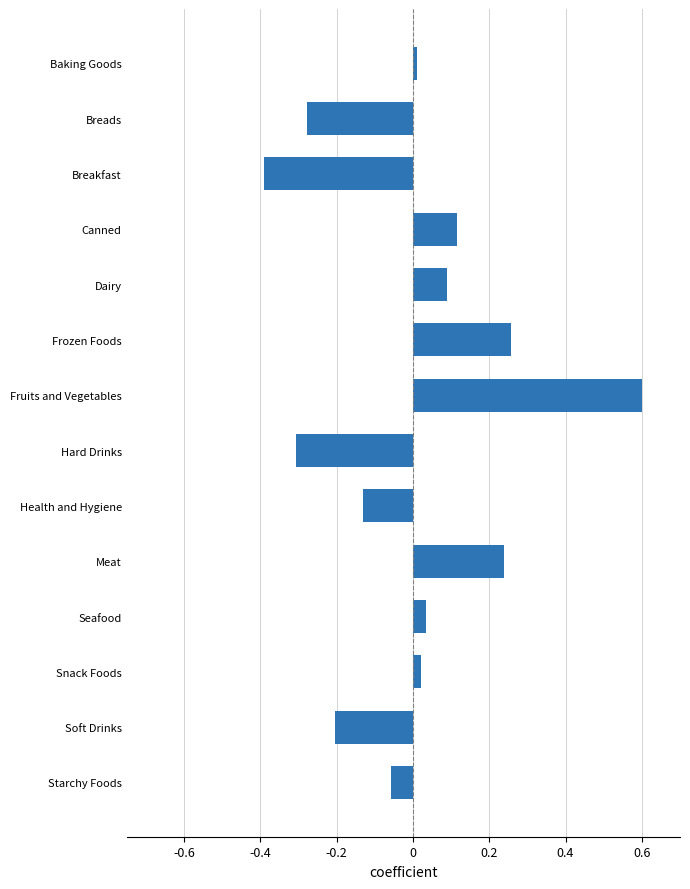

Count the number of data series in this chart.

1